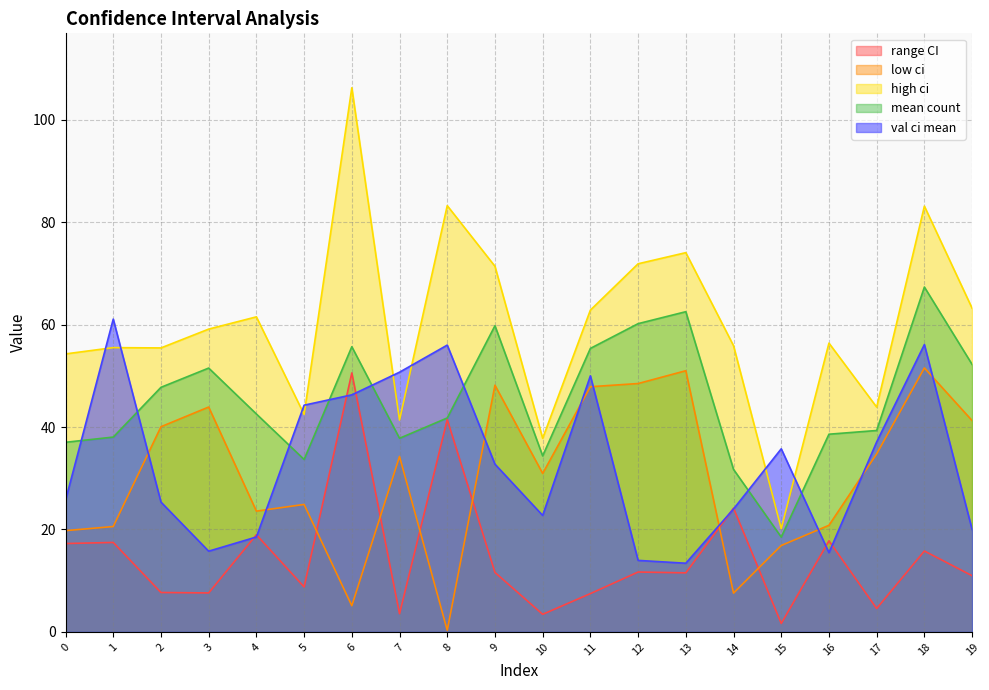

At which category does the chart reach its peak across all series?

6